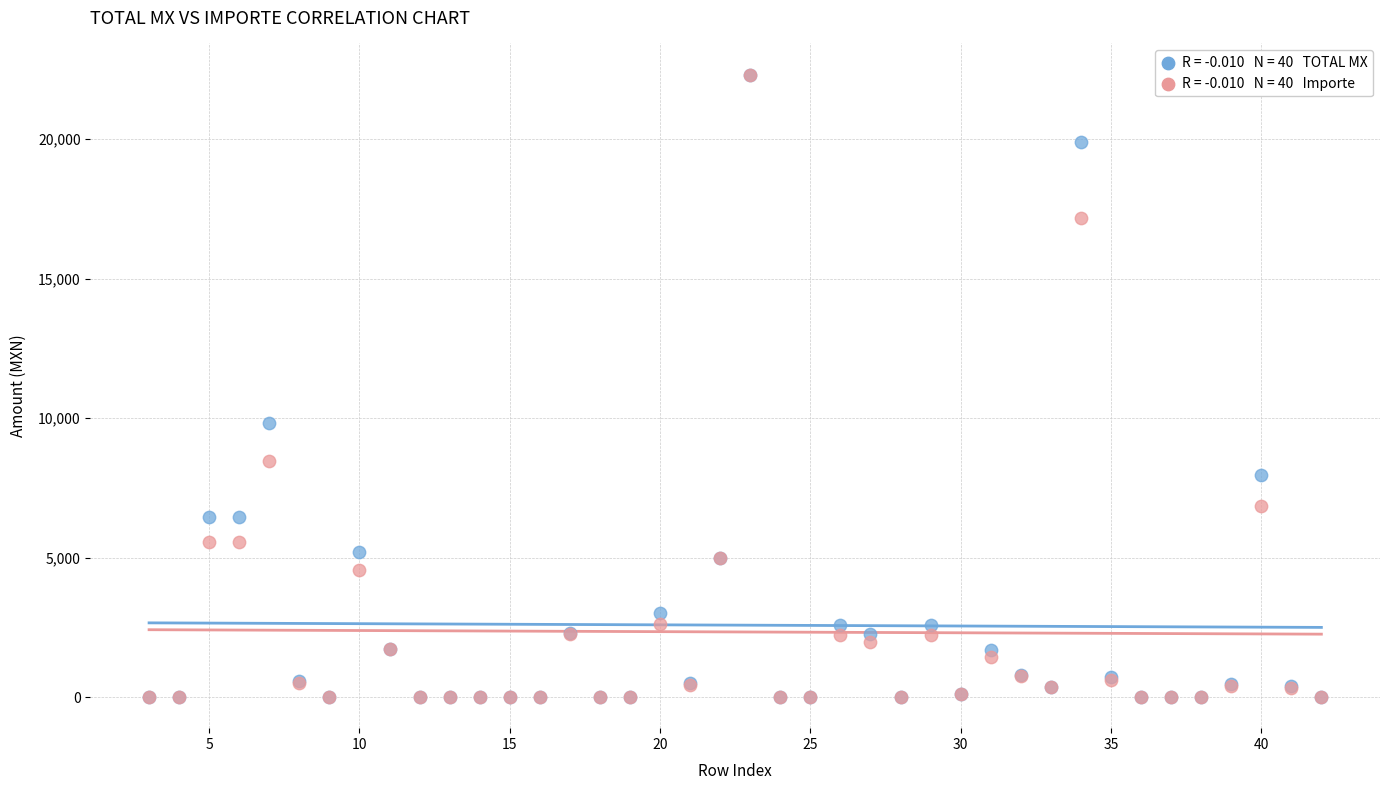

Across all series, what Y value is closest to 11158?

9807.1